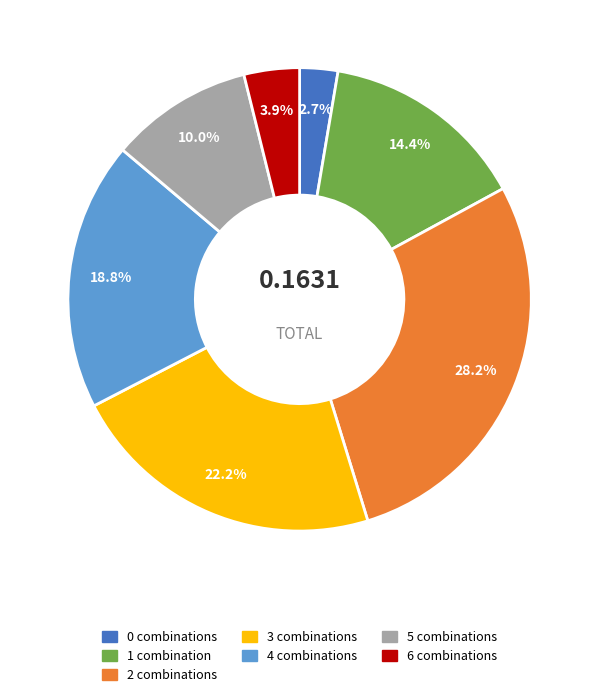

Is it true that 5 is 1% of the pie?

False